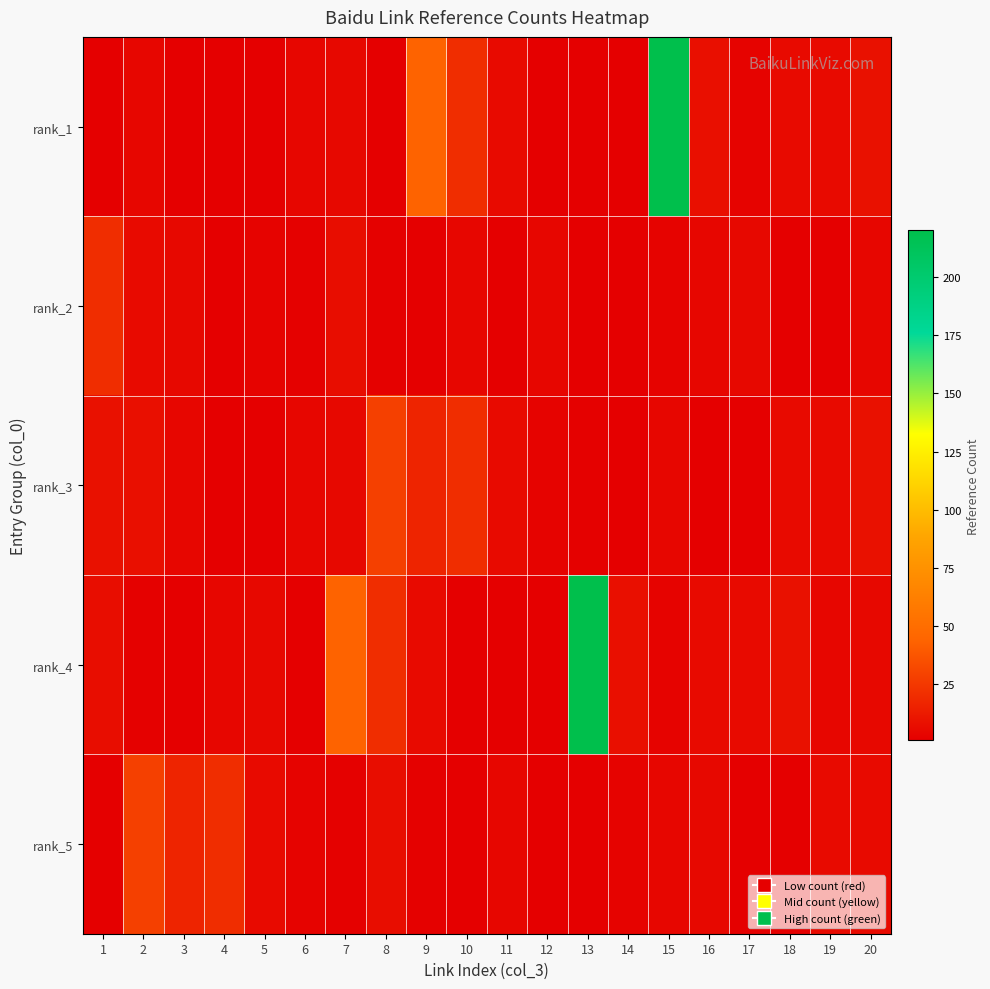

How many series are shown in this chart?

5